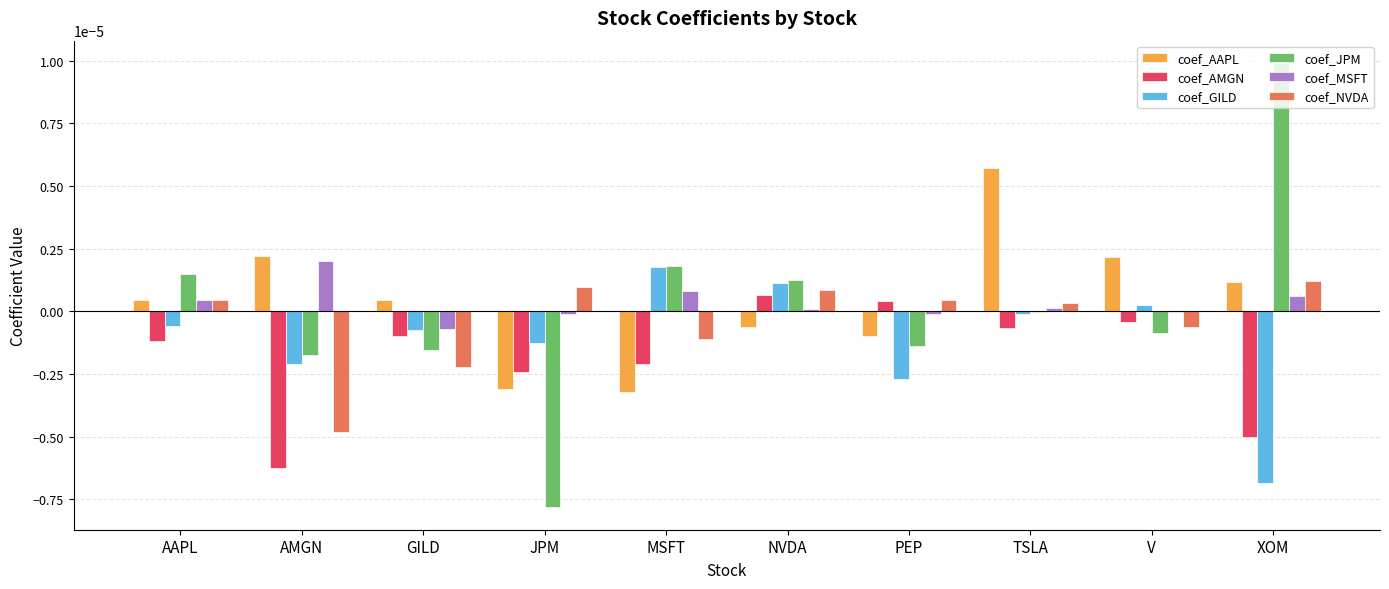

The coef_NVDA series shows -0.0 at GILD. True or false?

True